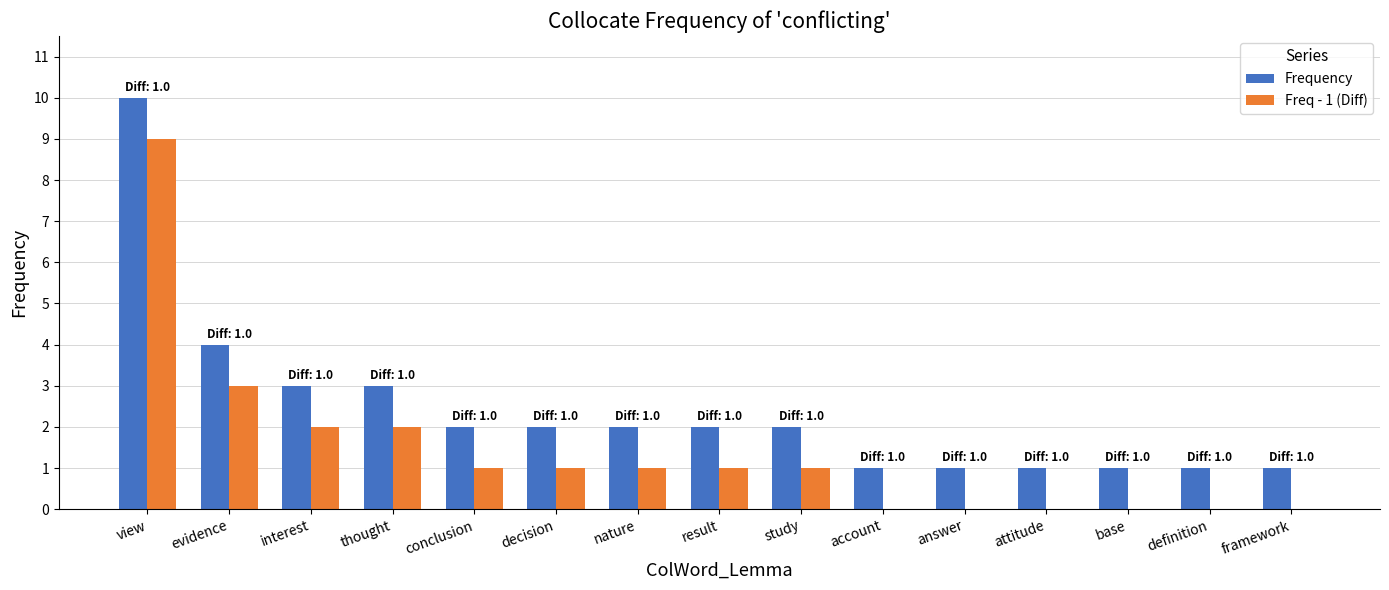

The Frequency series shows 3 at thought. True or false?

True